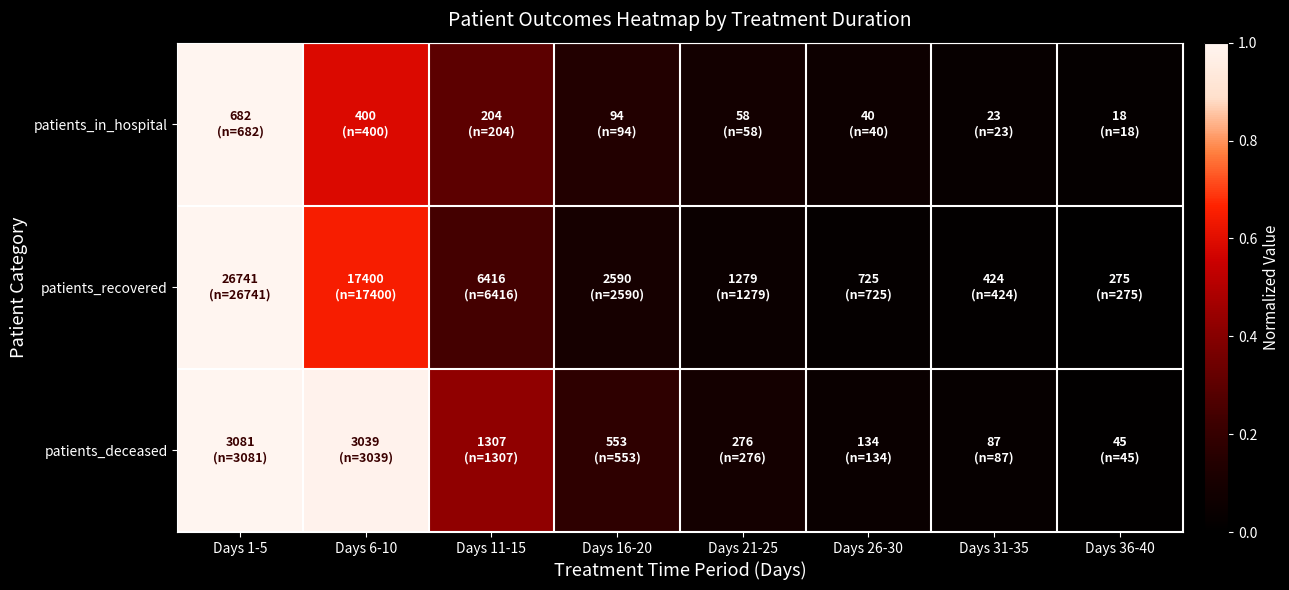

At how many categories does at least one series exceed 0?

8